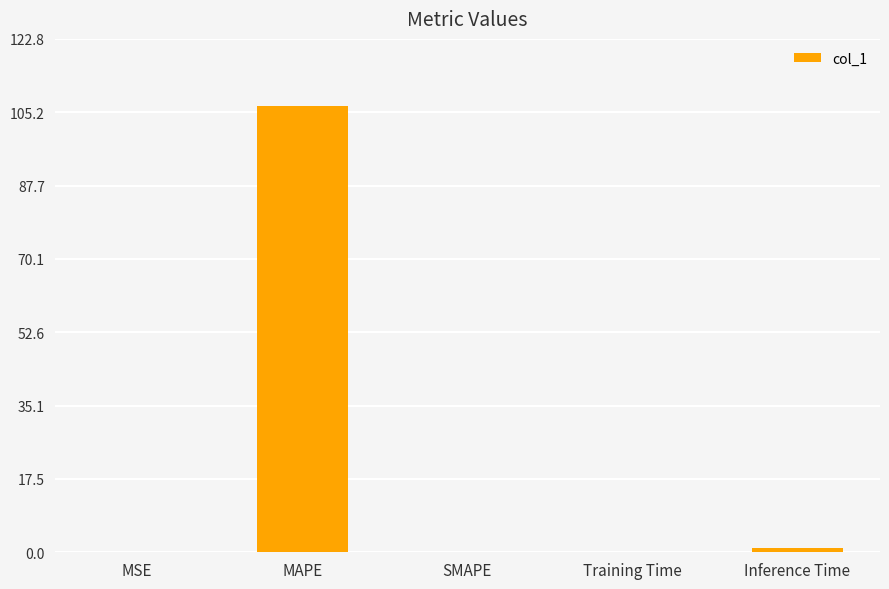

What is the sum of all values?

108.0